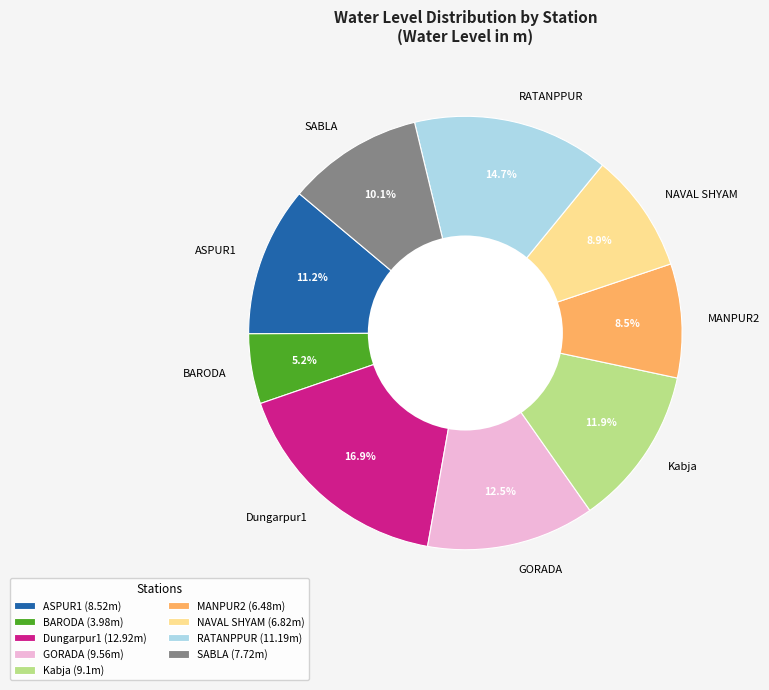

Is there any slice that represents more than half of the pie?

No